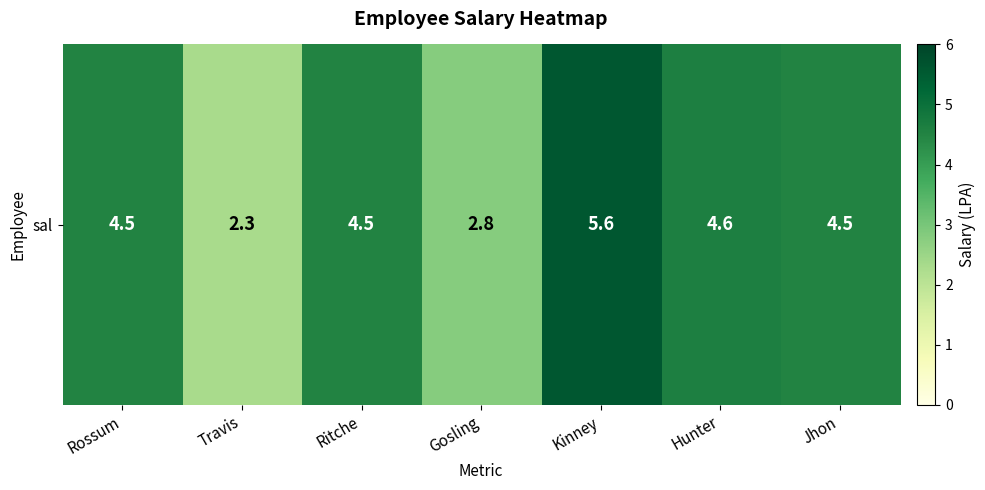

Rank the categories by value from lowest to highest.

Travis, Gosling, Rossum, Ritche, Jhon, Hunter, Kinney